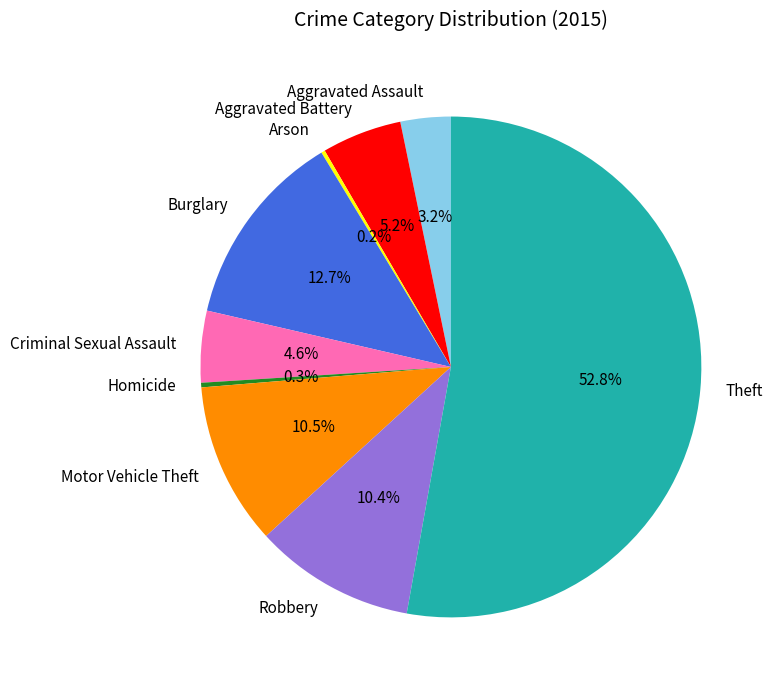

Which slice is the largest?

Theft